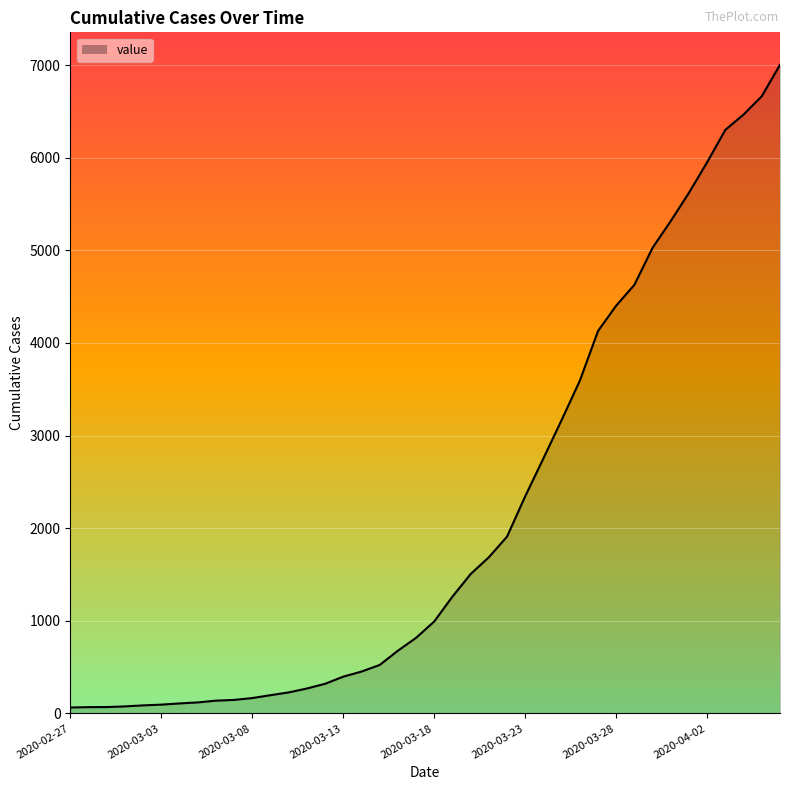

What is the greatest value displayed?

7003